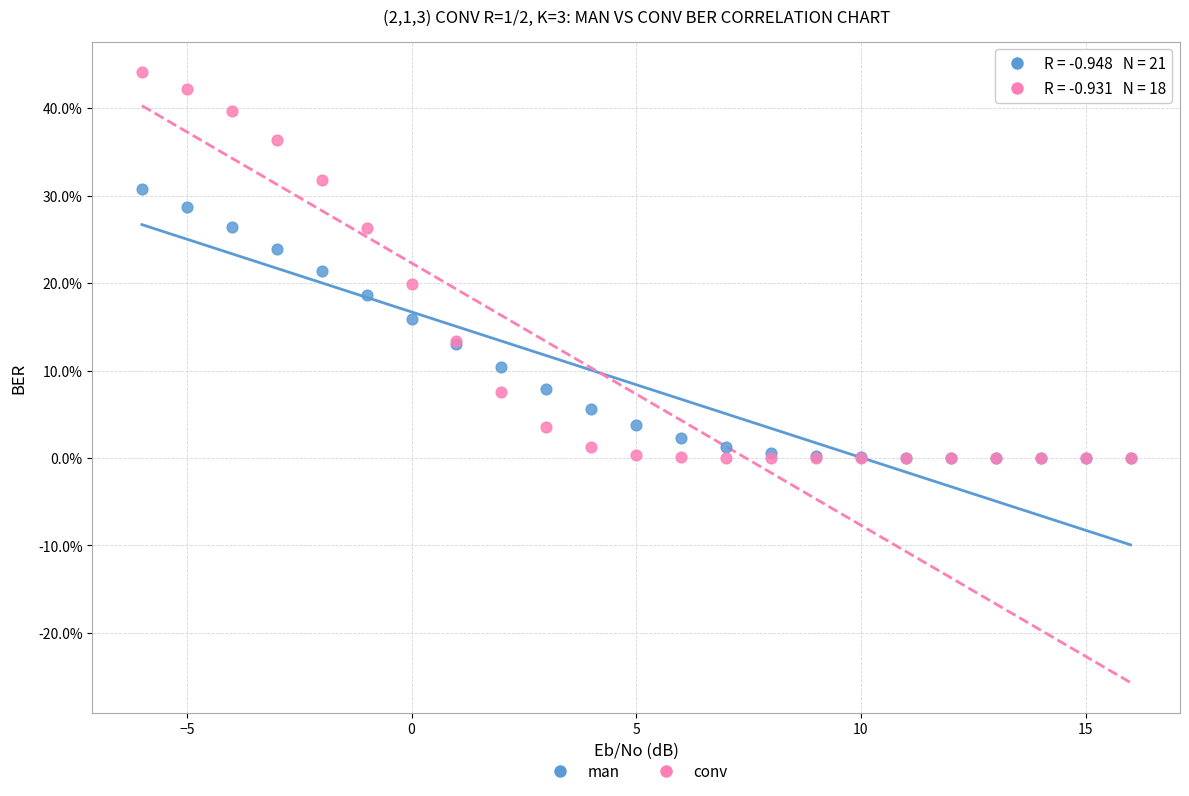

What are all the series names shown in the legend?

man, conv